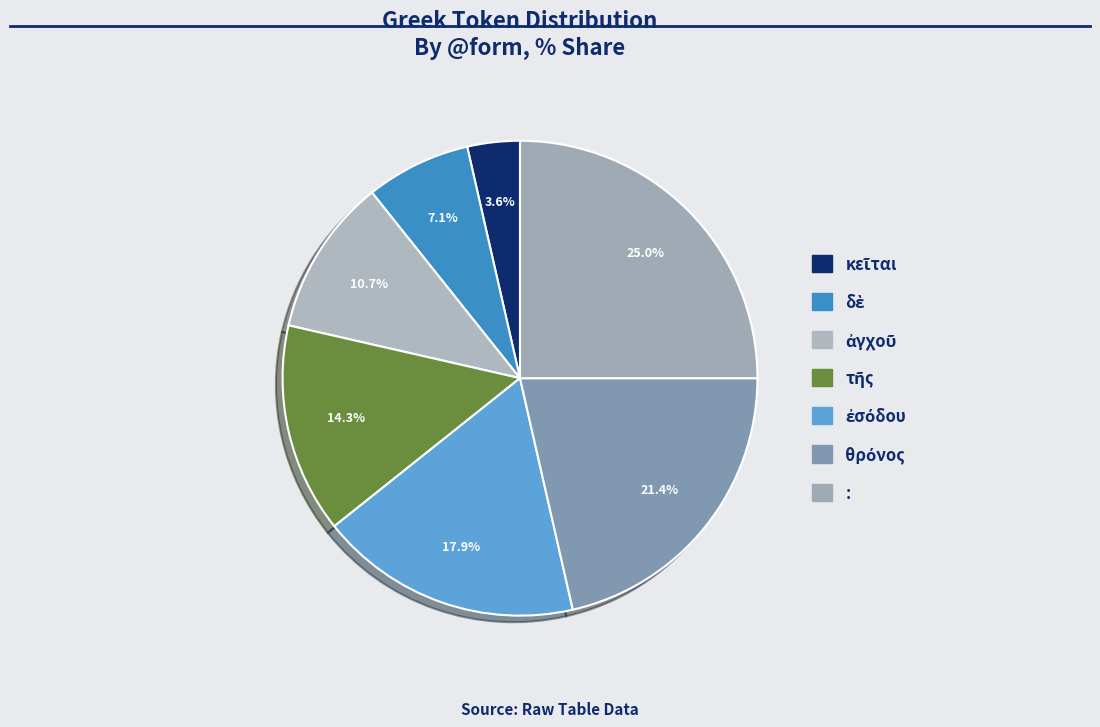

Count the number of slices in the pie.

7